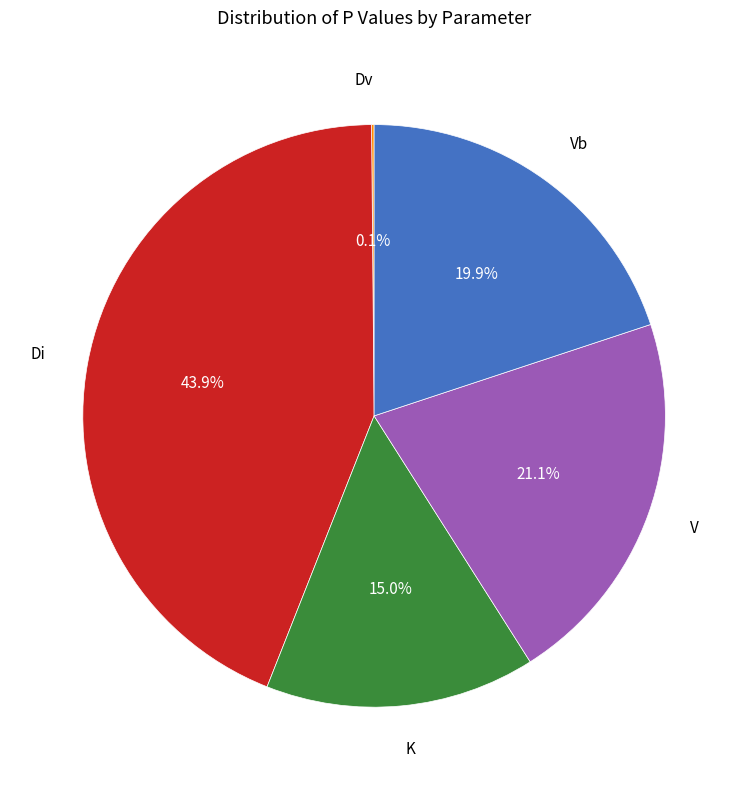

Is Di the majority of the pie?

No